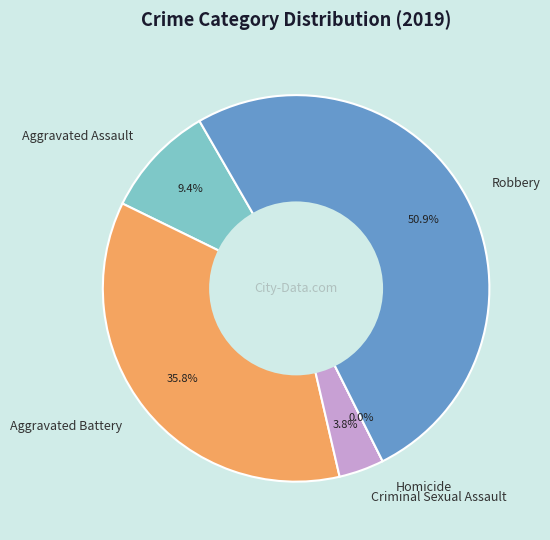

Between Aggravated Assault and Criminal Sexual Assault, which is larger?

Aggravated Assault